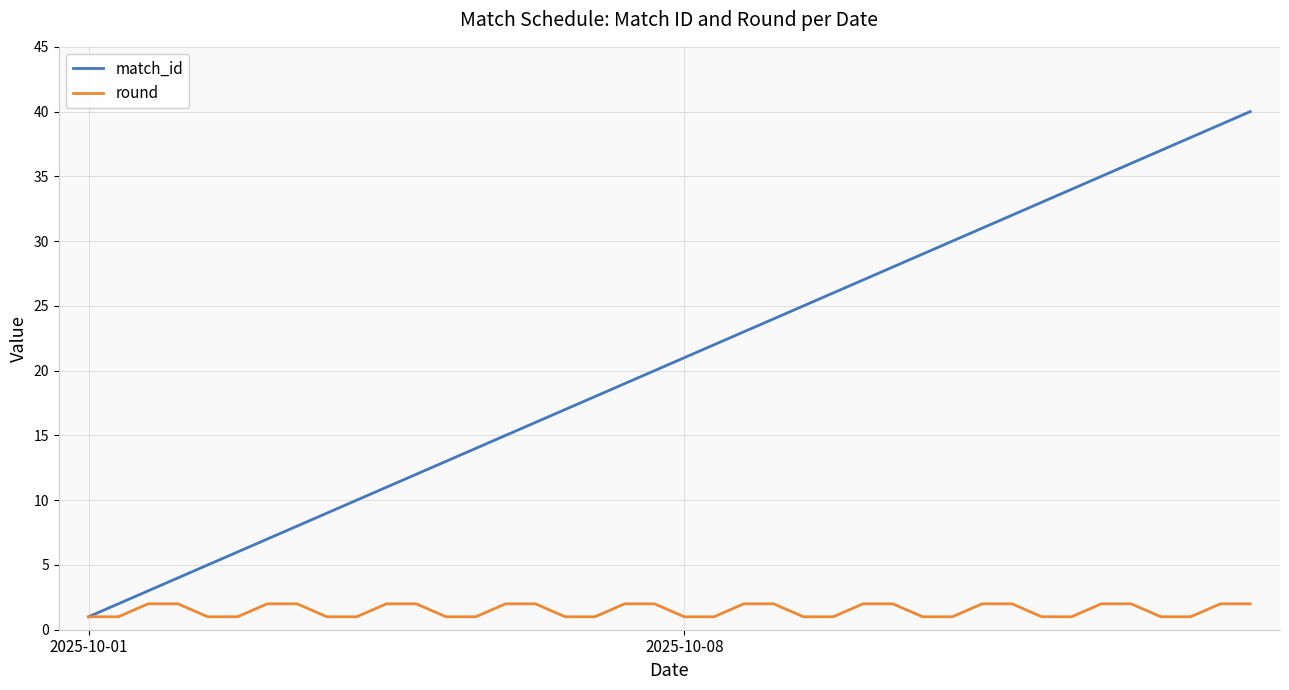

Which series has the widest spread of values?

match_id